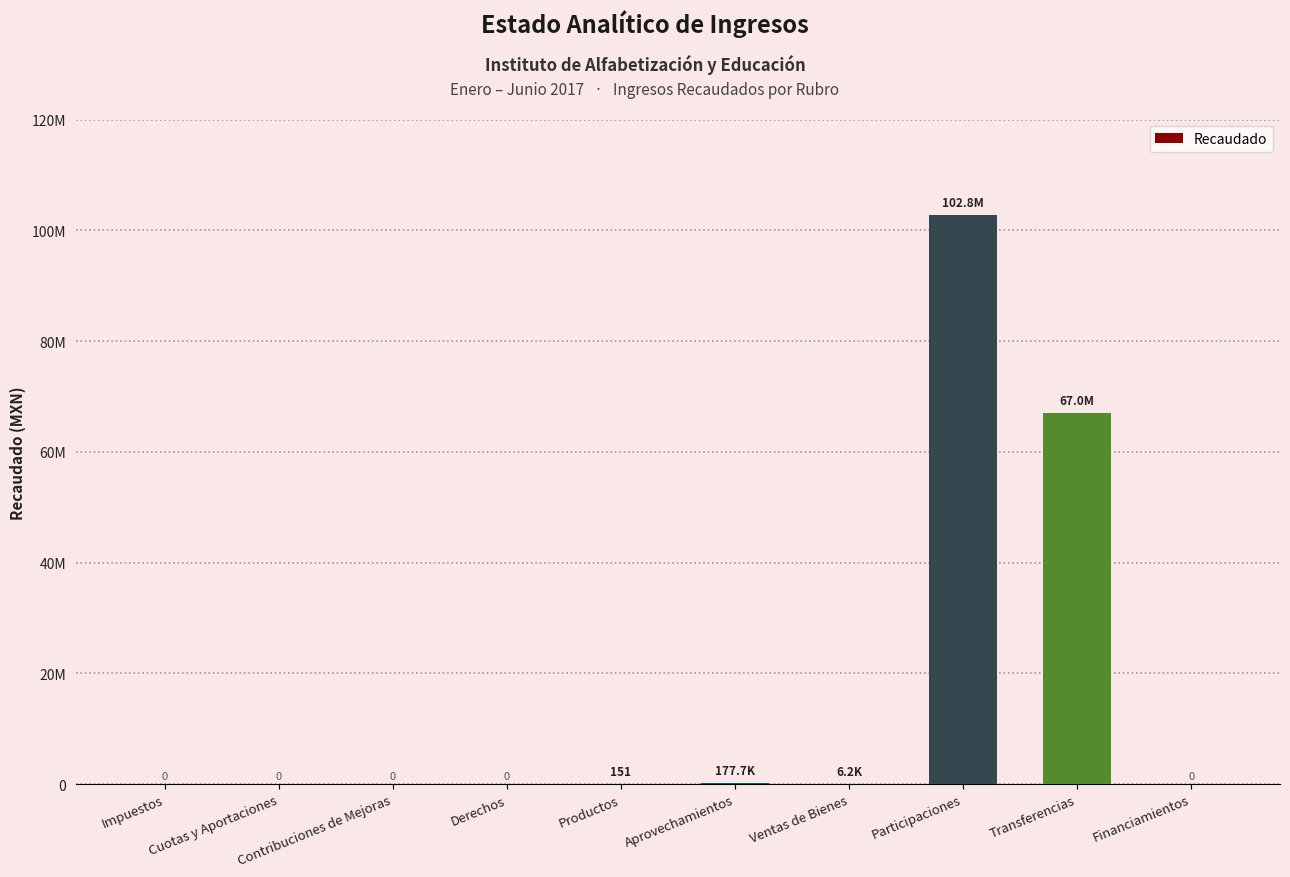

Reading left to right, extract all data points from this chart.

Impuestos=0.0	Cuotas y Aportaciones=0.0	Contribuciones de Mejoras=0.0	Derechos=0.0	Productos=151.0	Aprovechamientos=177740.4	Ventas de Bienes=6216.5	Participaciones=102780480.7	Transferencias=67005589.0	Financiamientos=0.0